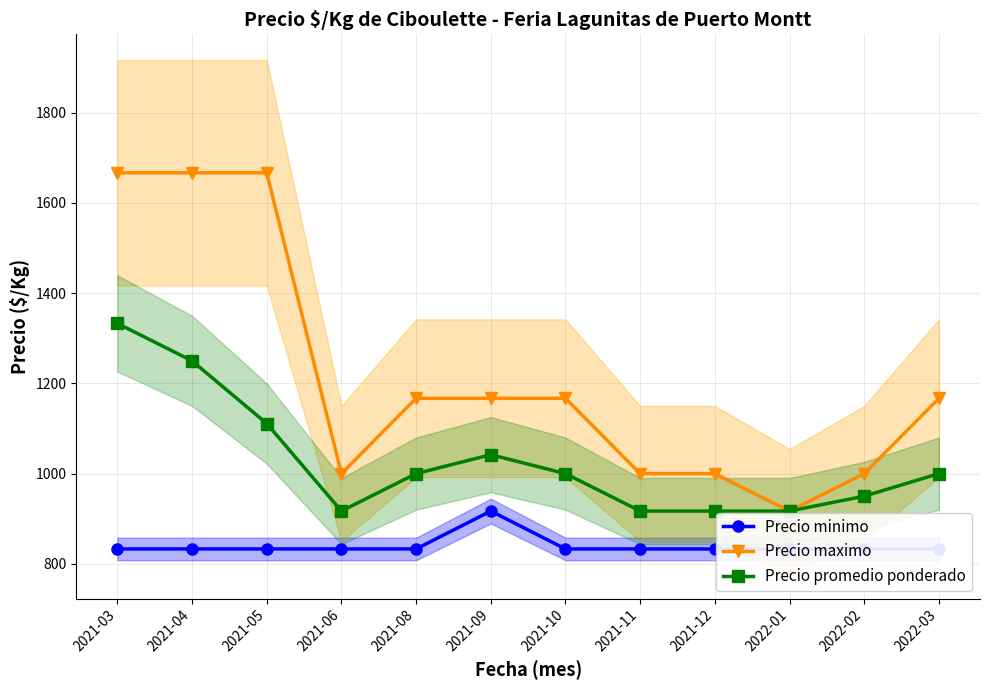

The value of Precio promedio ponderado at 2021-09 is 1042. True or false?

True